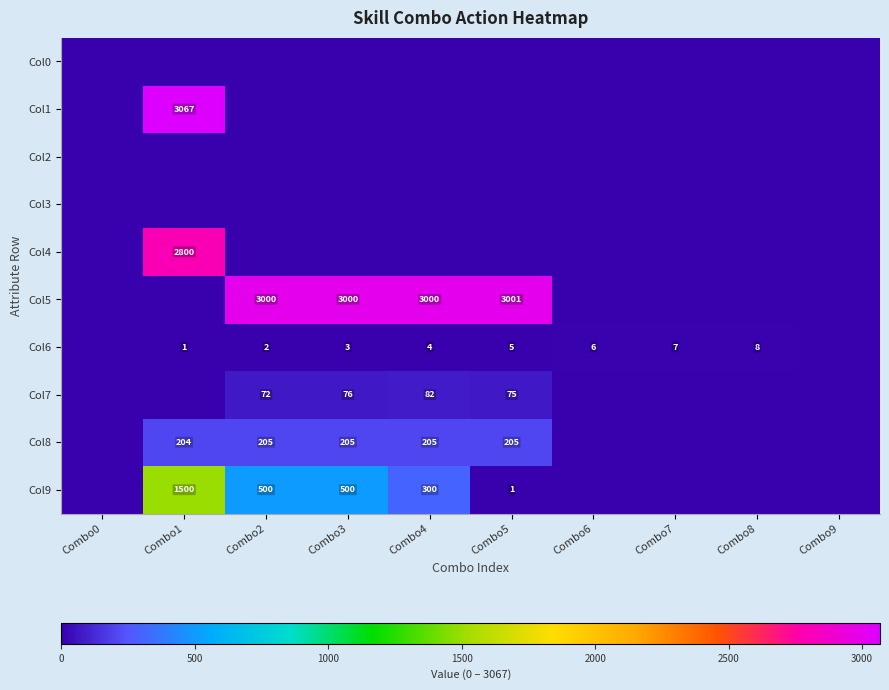

At which category is the sum across all series the highest?

Combo1